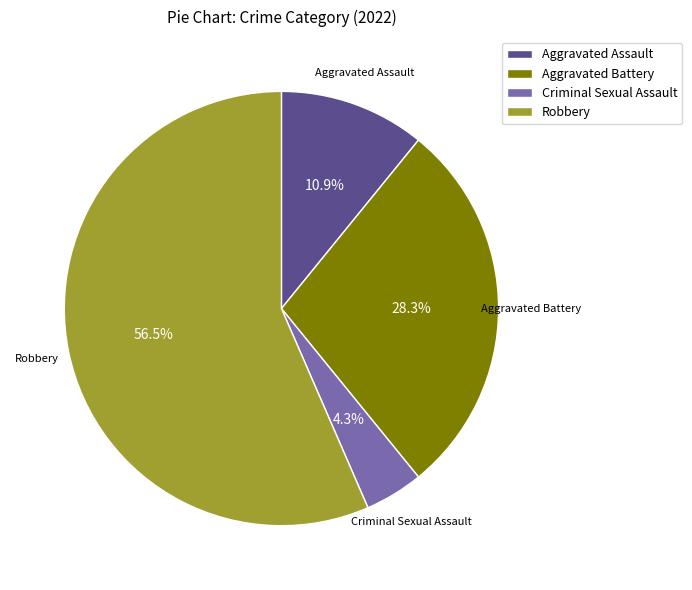

Which category has the biggest portion of the pie?

Robbery